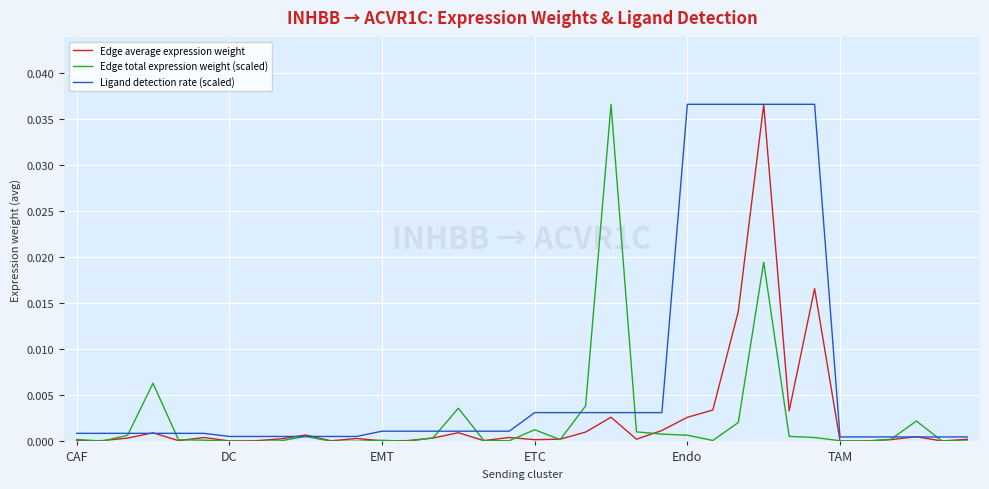

Does the chart have visible grid lines?

Yes